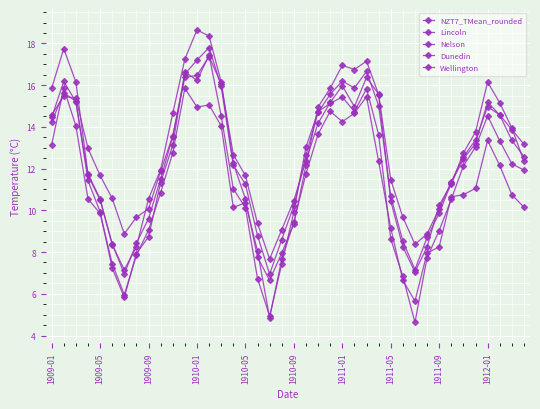

How many intersections are there between Wellington and Lincoln?

8